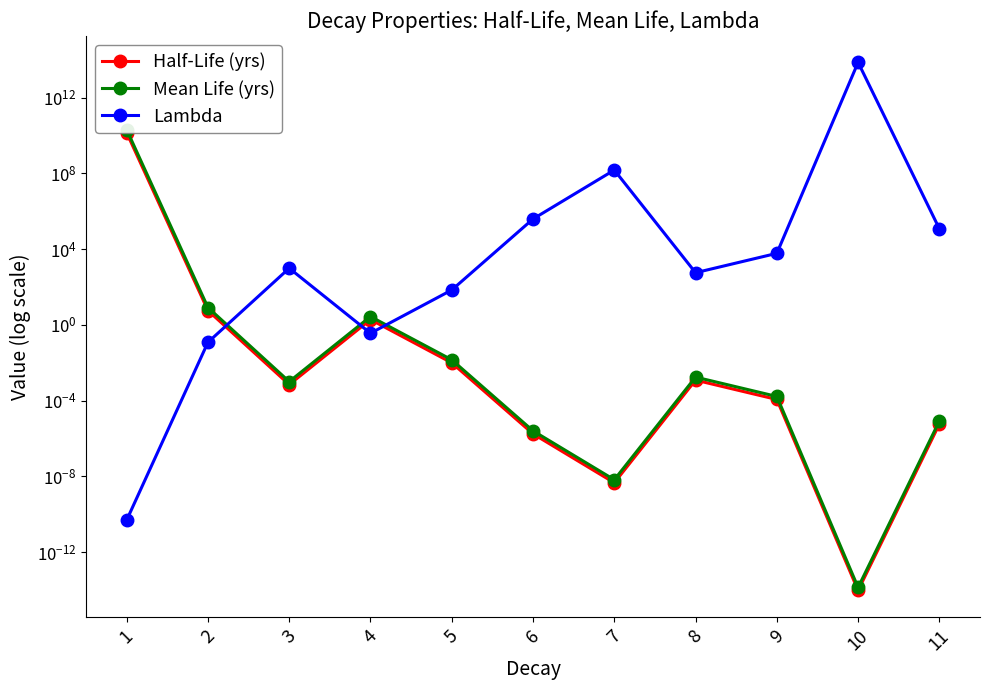

Which series ends up on top after the final intersection of Half-Life (yrs) and Lambda?

Lambda